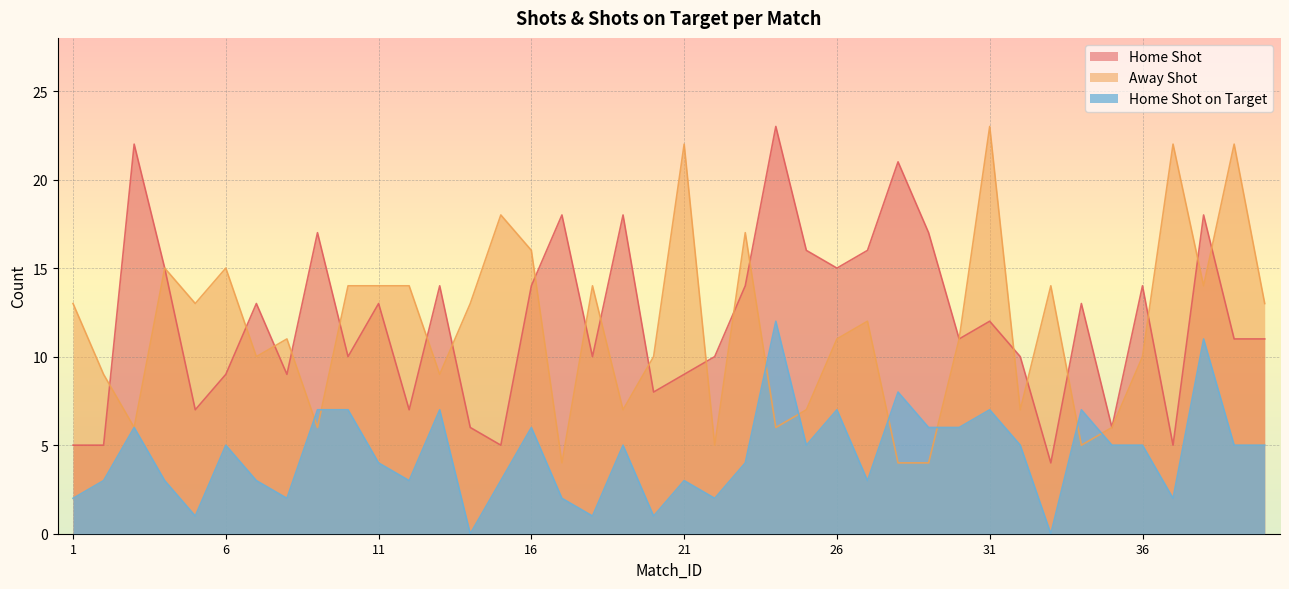

The value of Home_Shot_on_Target at 22 is 1. True or false?

False